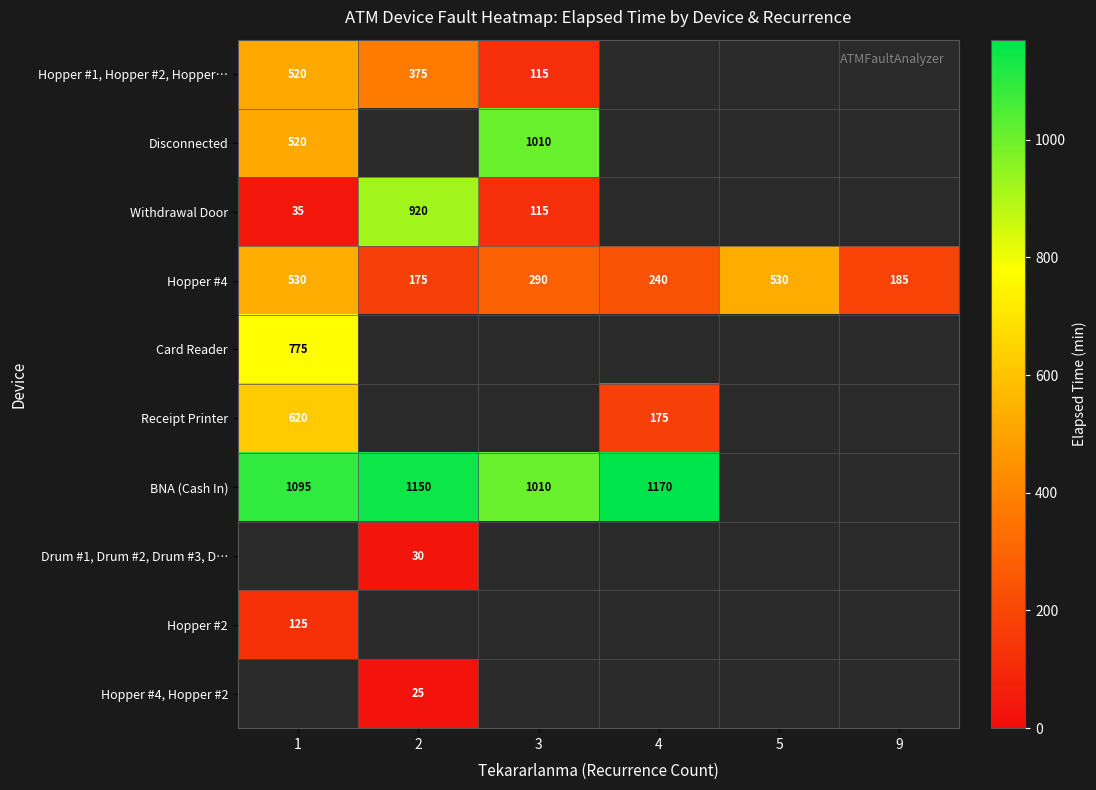

Which series changed the most between 1 and 2?

Withdrawal Door